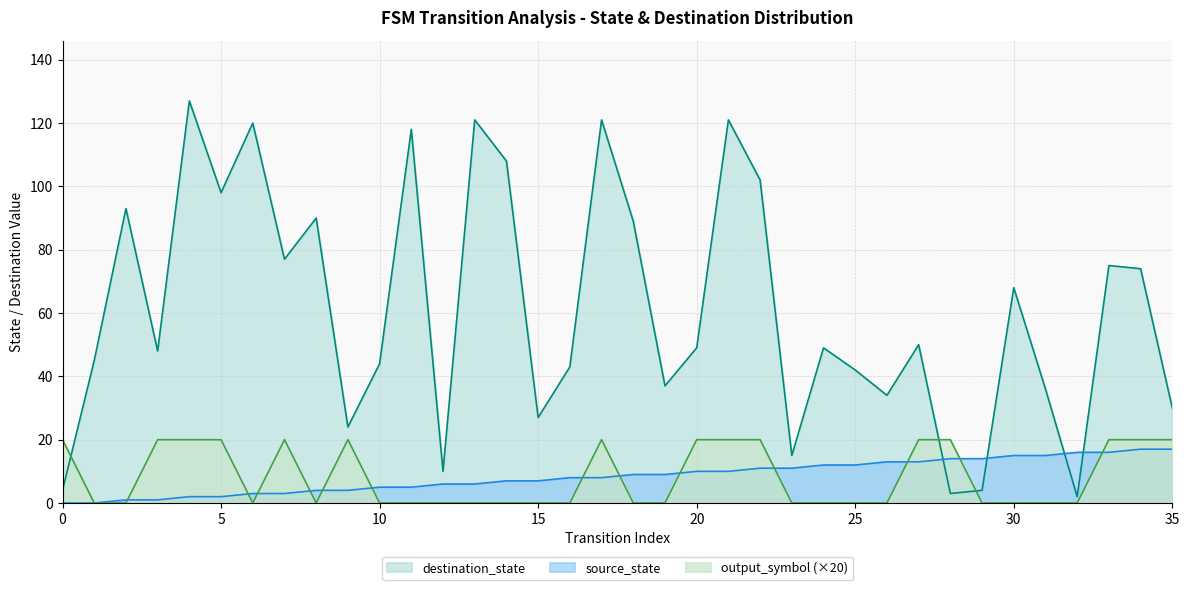

Is the value of output_symbol at 16 greater than the value of source_state at 24?

No